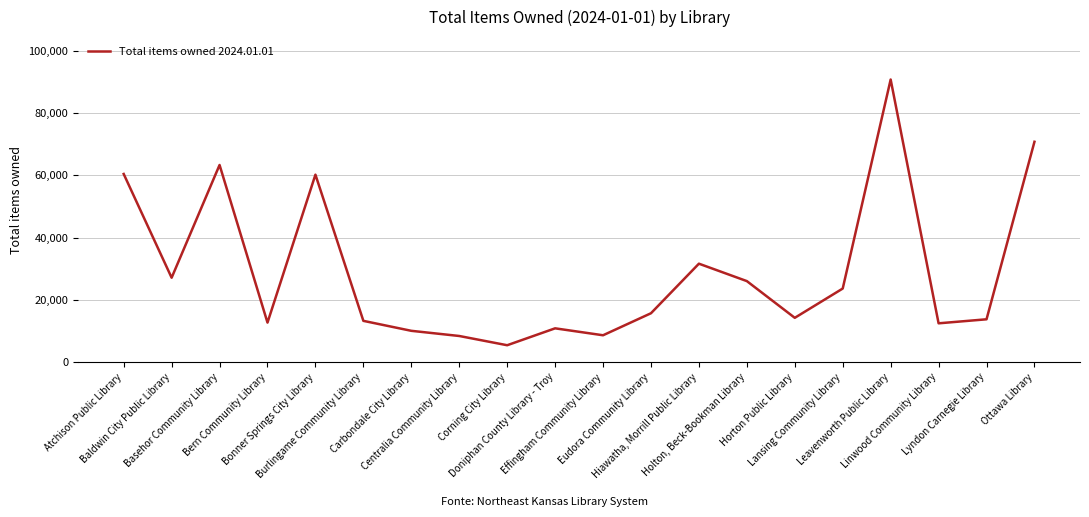

What position from the right is Hiawatha, Morrill Public Library?

8